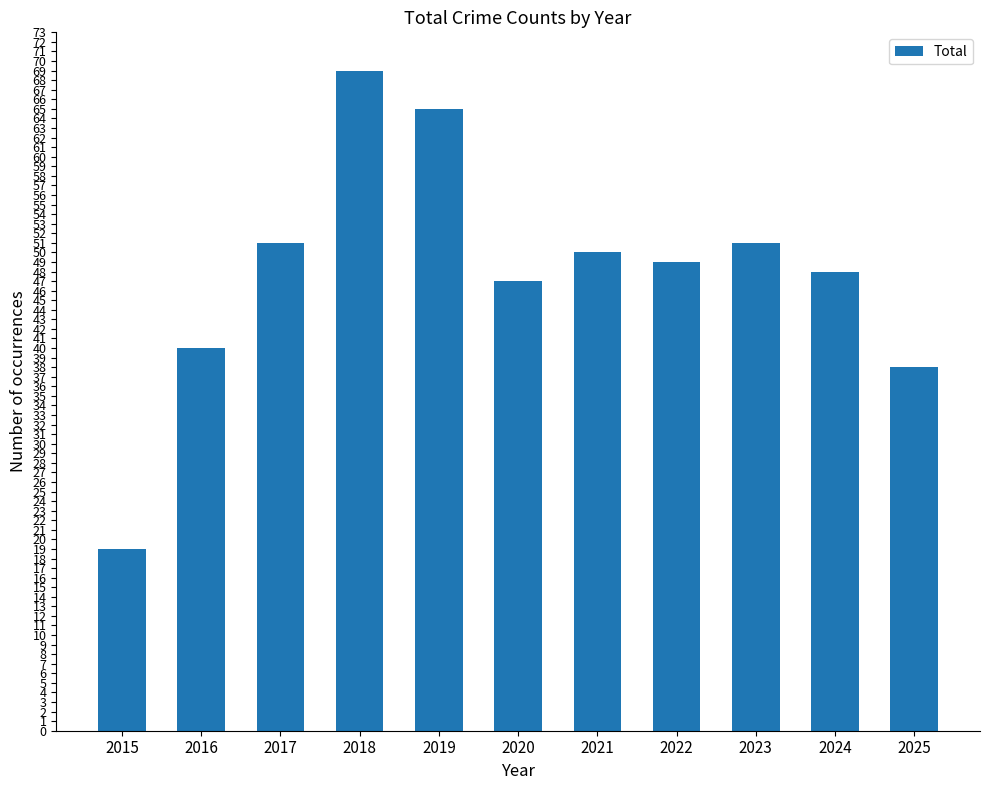

Does the chart contain any negative values?

No